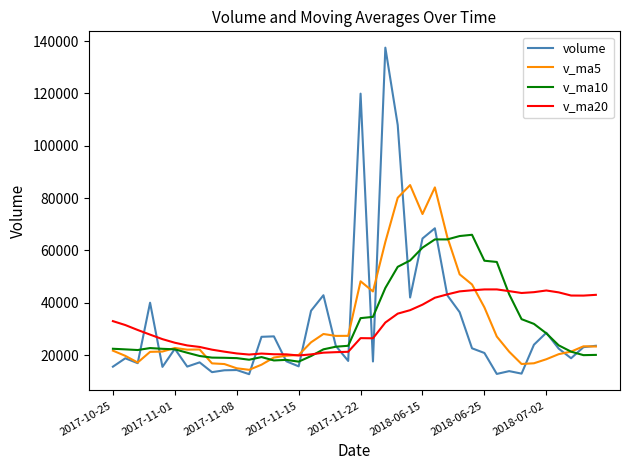

Rank the series by their average value, from highest to lowest.

v_ma10, volume, v_ma5, v_ma20